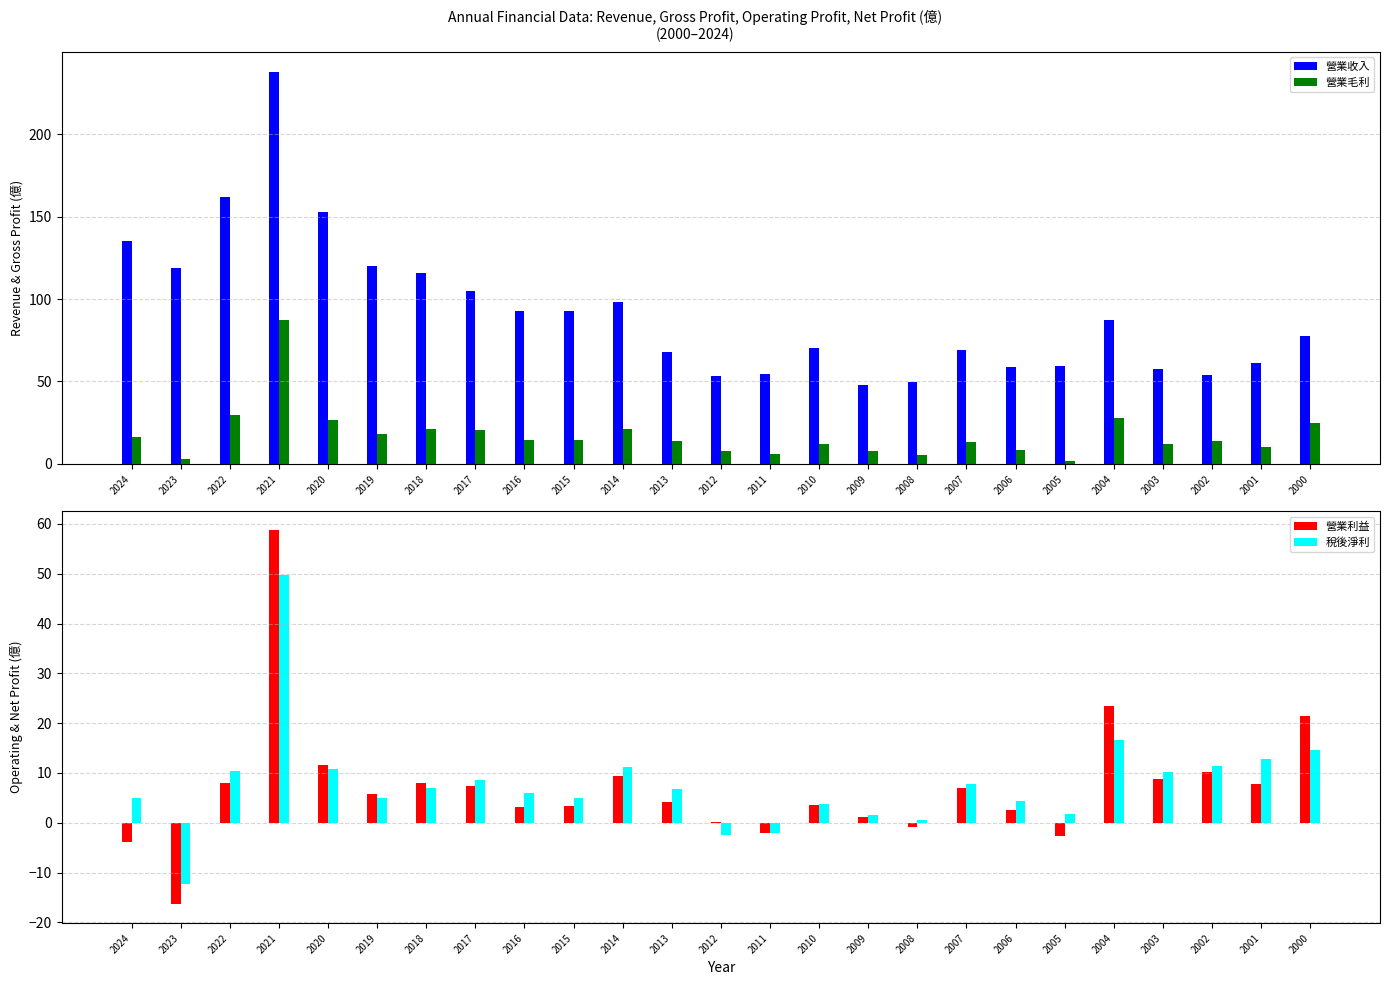

Where does the 營業毛利 series first go above 14?

2024